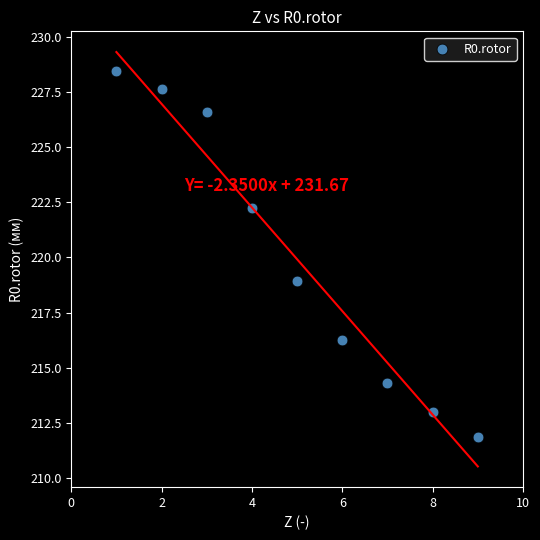

What is the average X value?

5.0